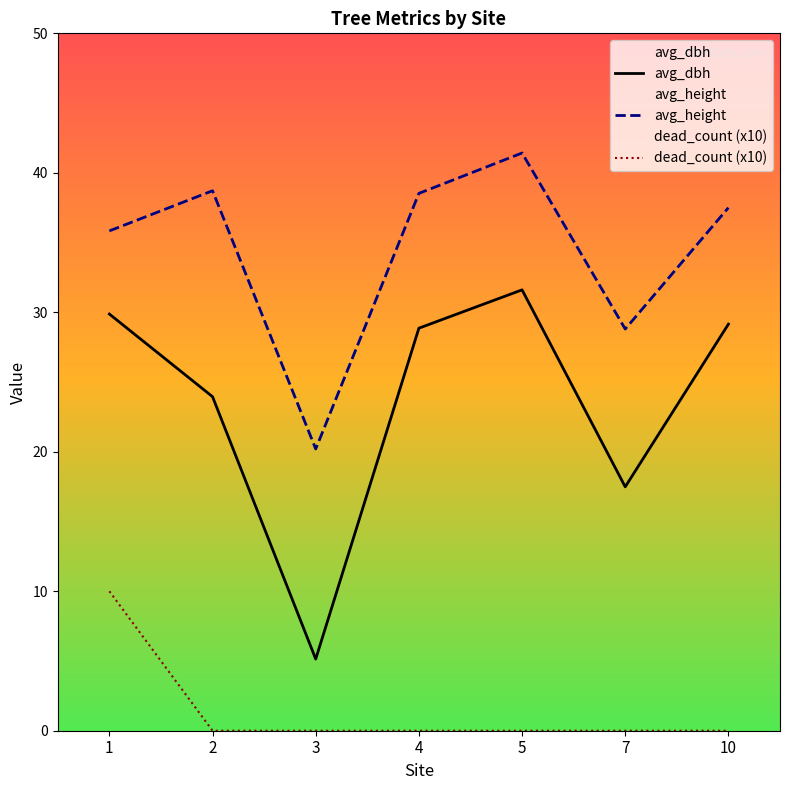

Is the value of avg_dbh at 2 greater than the value of avg_height at 1?

No